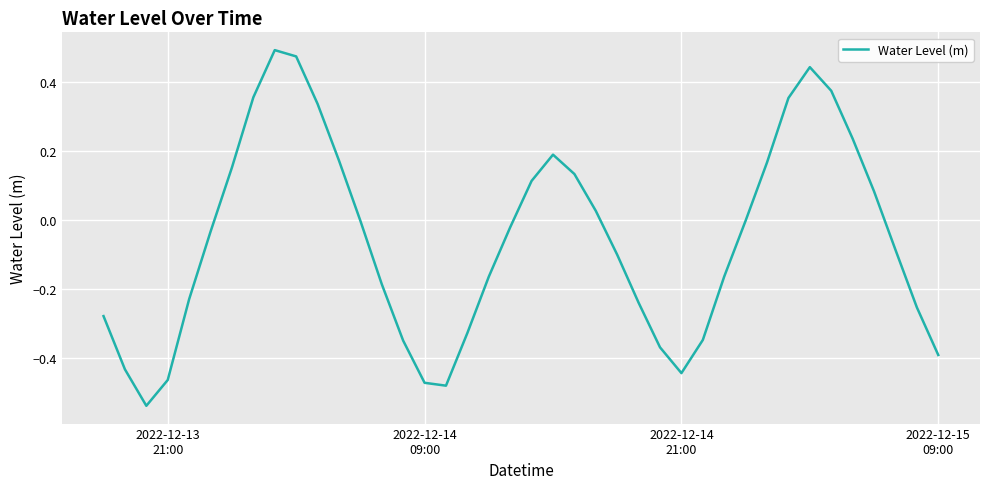

Is this an area chart (filled region under the line)?

No